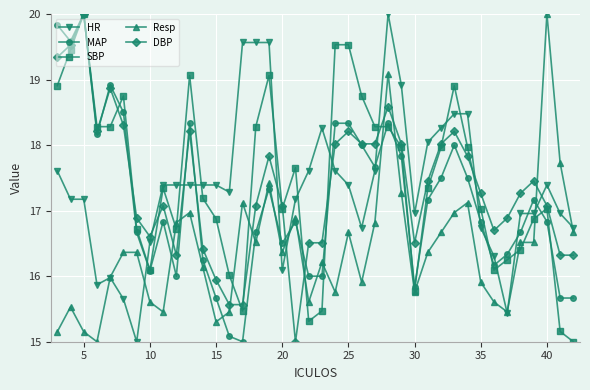

How many series are shown in this chart?

5